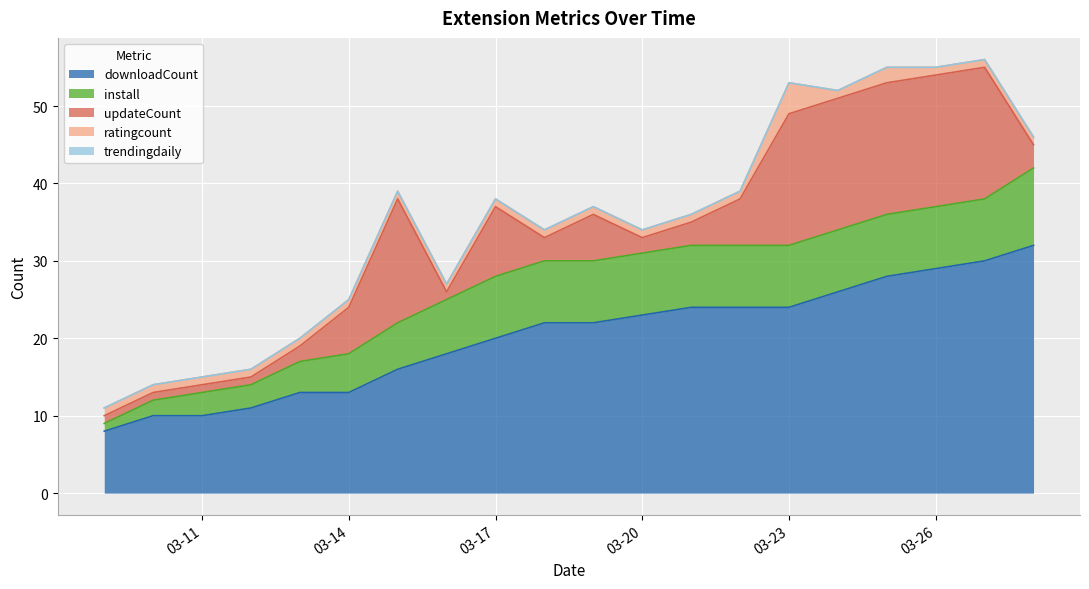

True or false: install has more than 1 points higher than both neighbors.

False